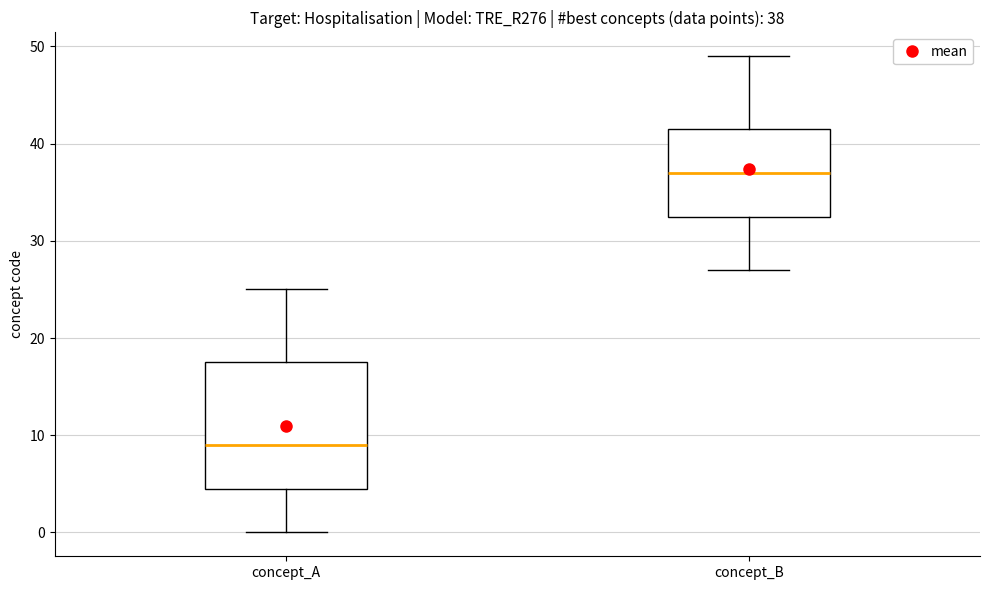

Which box has the lowest median line?

concept_A